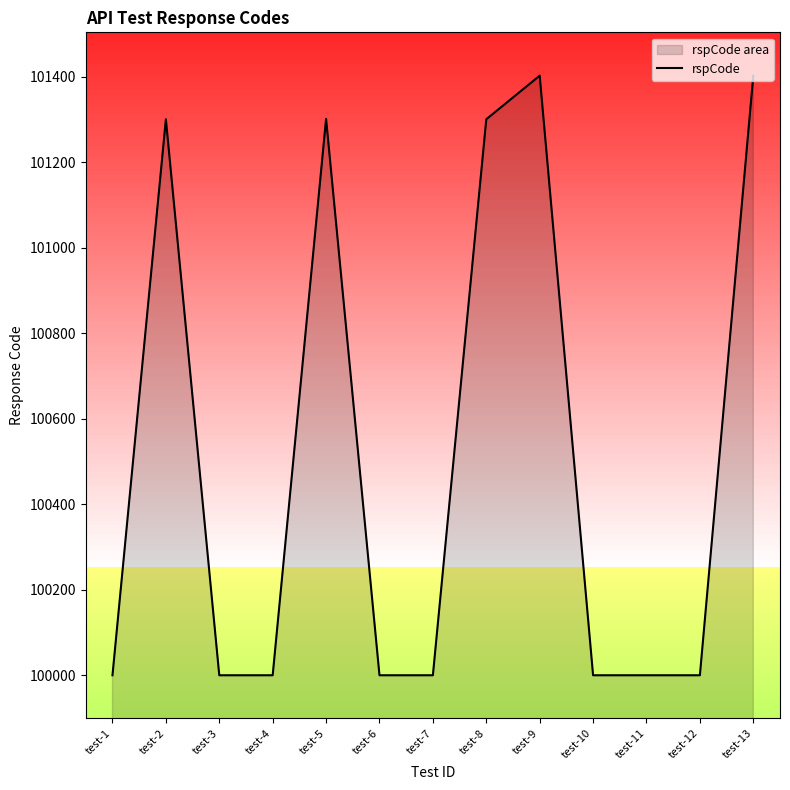

How many points are higher than both their immediate neighbors (excluding endpoints)?

3